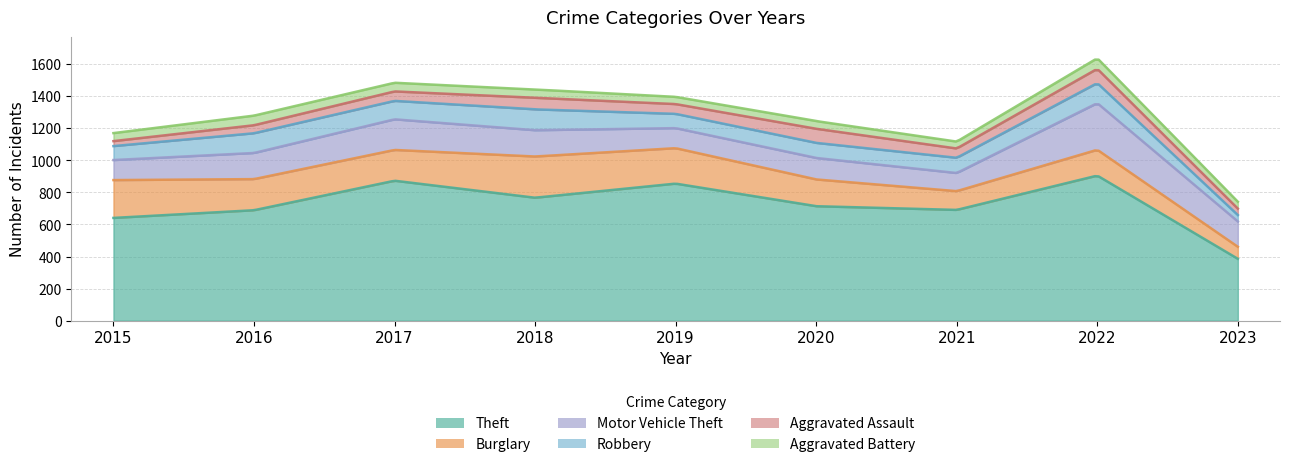

At how many categories does at least one series exceed 233?

9